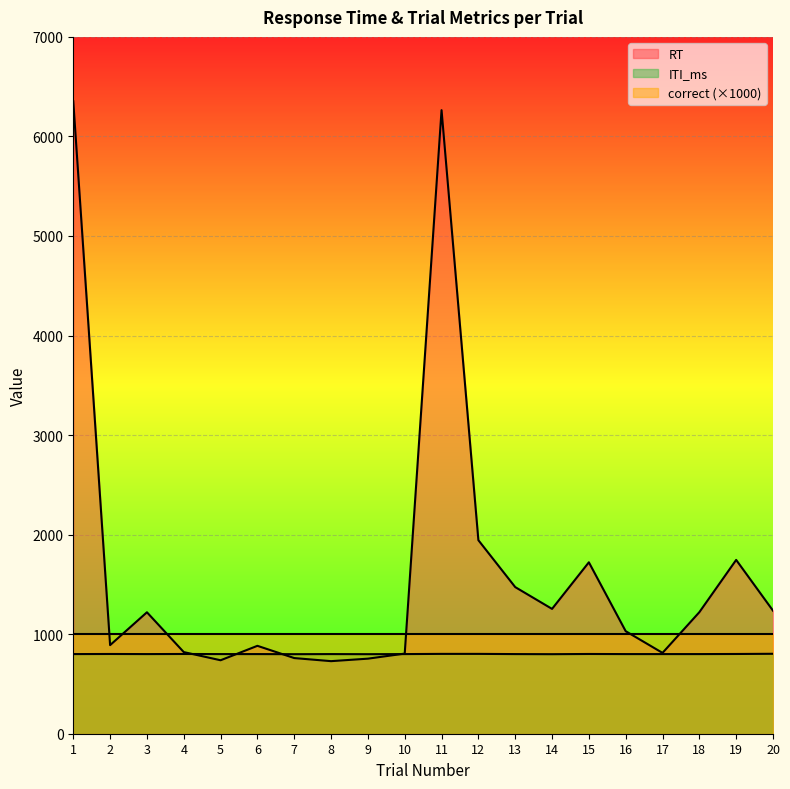

What is the difference between the highest and lowest values at 13?

673